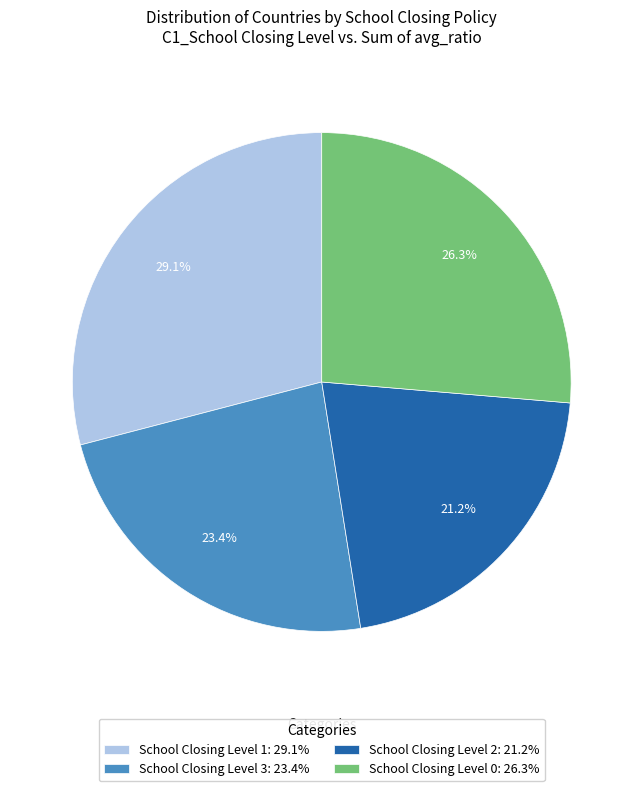

What is the largest slice in the pie chart?

School Closing Level 1: 29.1%